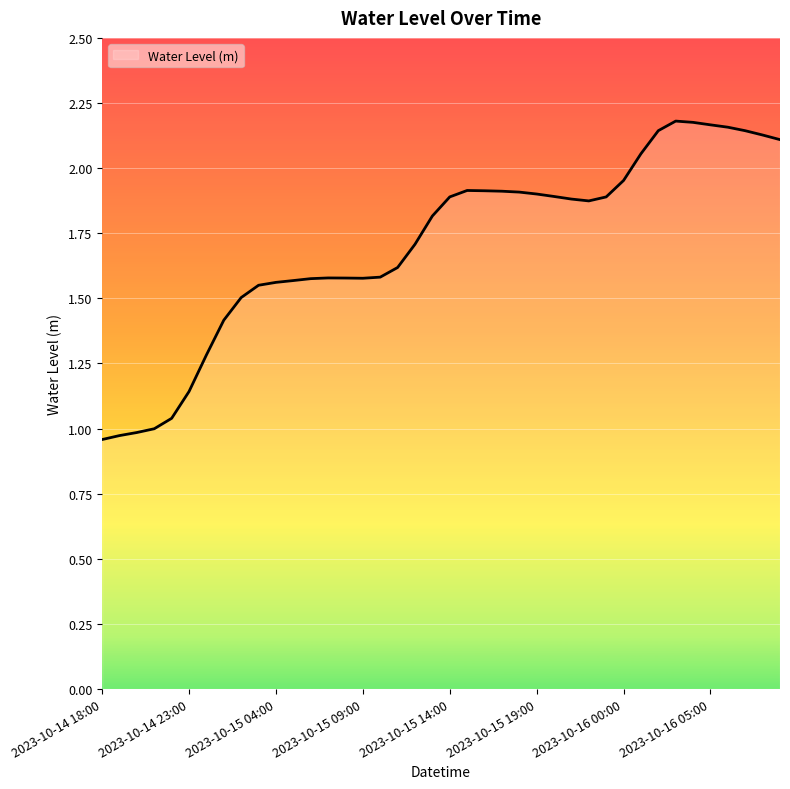

What is the sum of all values?

68.2